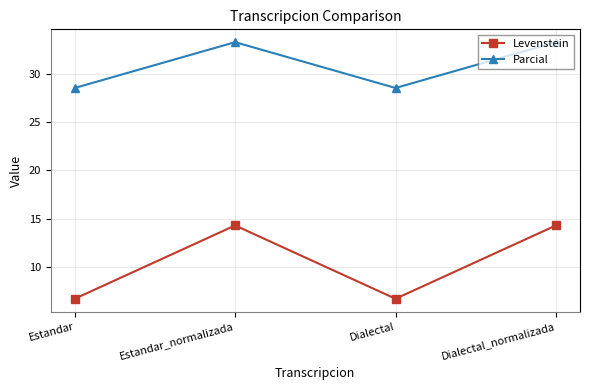

Rank the series by their average value, from highest to lowest.

Parcial, Levenstein